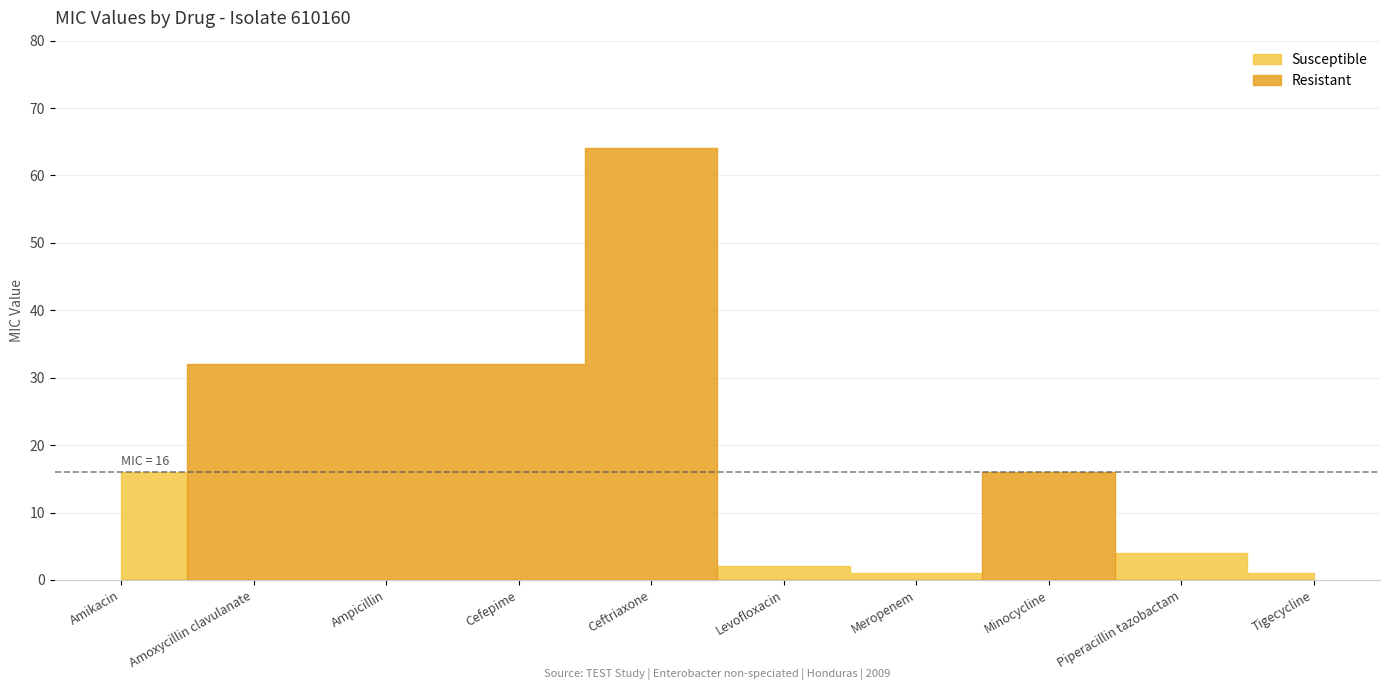

How many data points in Resistant are less than 1?

5